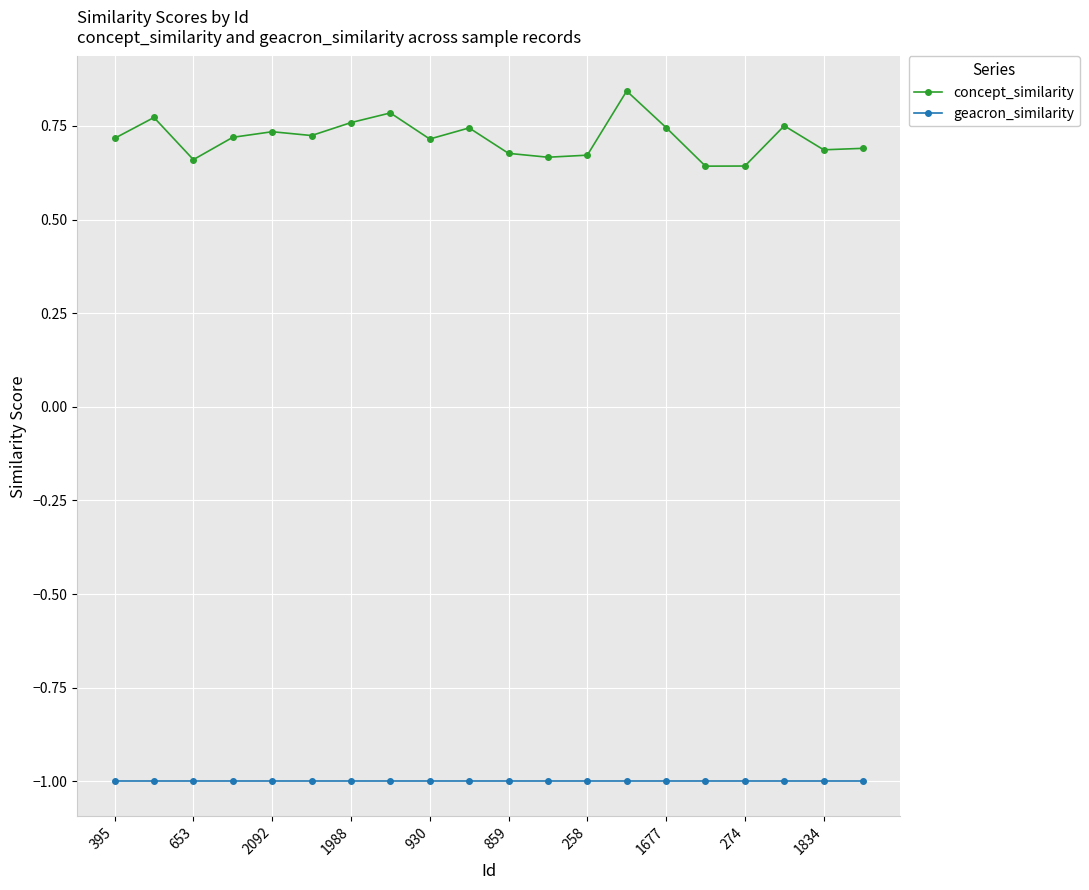

Count the concept_similarity values in the range 0 to 1.

20